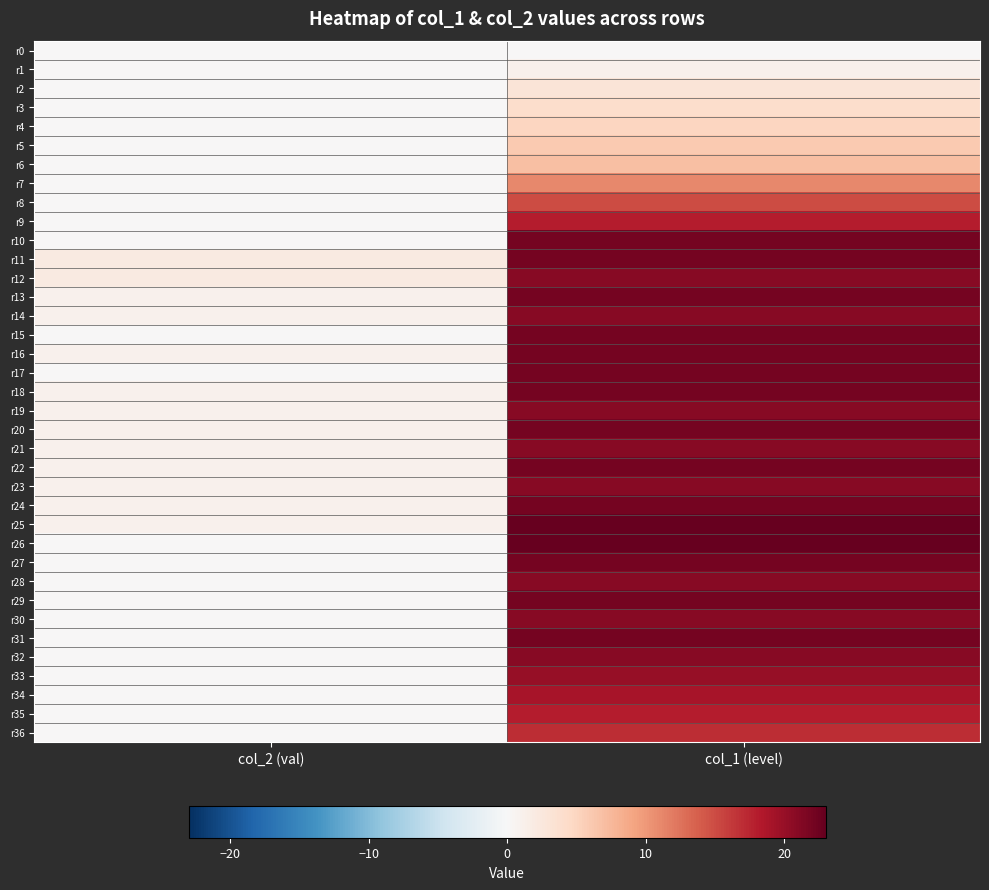

Count the number of categories in the chart.

2